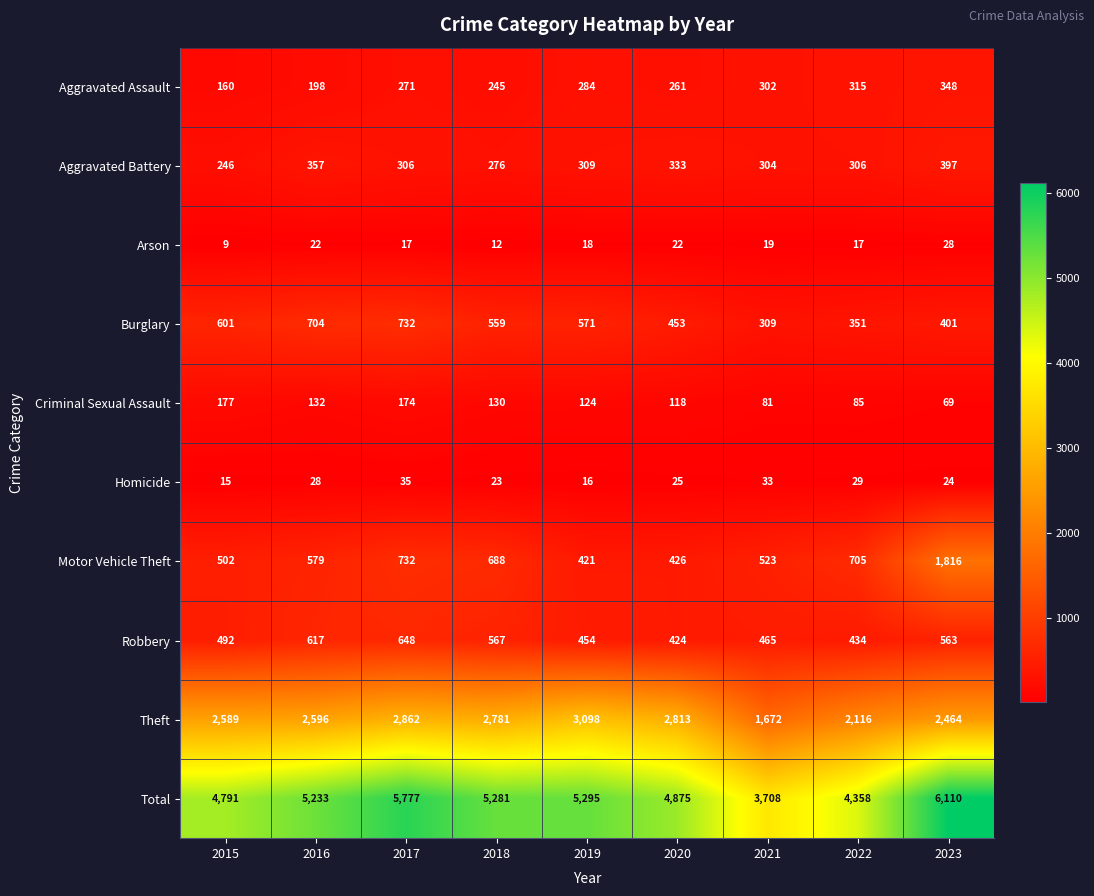

What is the total value across all series at 2020?

9750